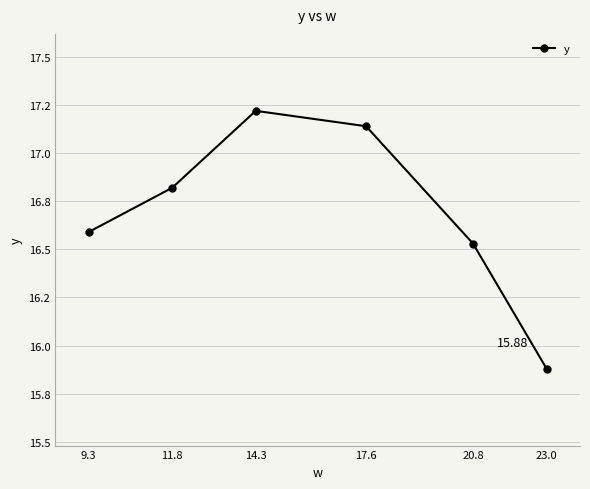

How many lines are shown in the chart?

1